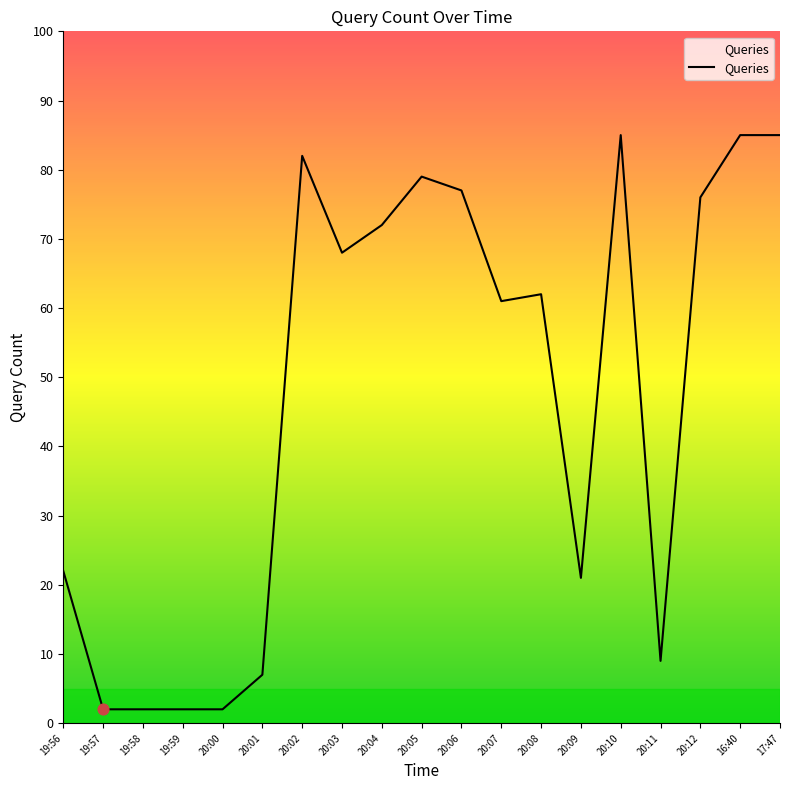

Which has a higher value, 20:00 or 20:01?

20:01